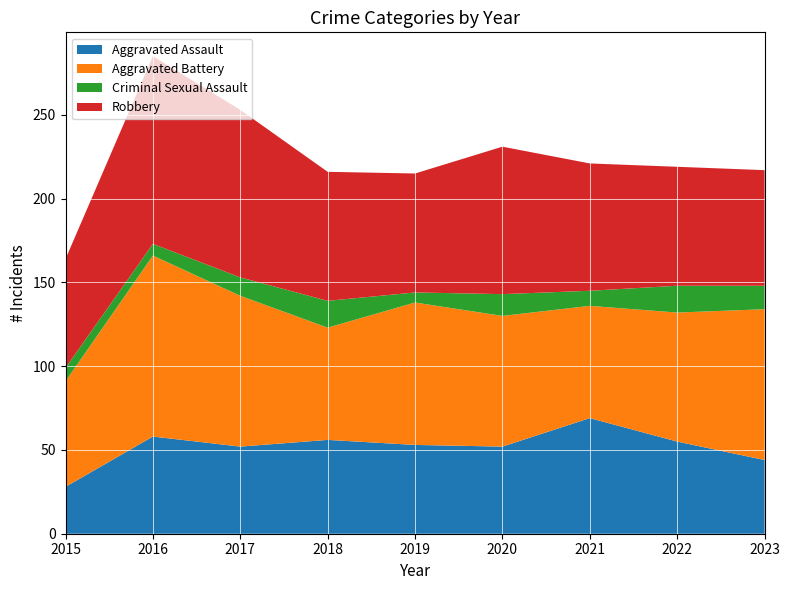

Reading left to right, transcribe all the data shown in this chart.

Aggravated Assault: 2015=28	2016=58	2017=52	2018=56	2019=53	2020=52	2021=69	2022=55	2023=44
Aggravated Battery: 2015=63	2016=108	2017=90	2018=67	2019=85	2020=78	2021=67	2022=77	2023=90
Criminal Sexual Assault: 2015=8	2016=7	2017=11	2018=16	2019=6	2020=13	2021=9	2022=16	2023=14
Robbery: 2015=65	2016=112	2017=100	2018=77	2019=71	2020=88	2021=76	2022=71	2023=69